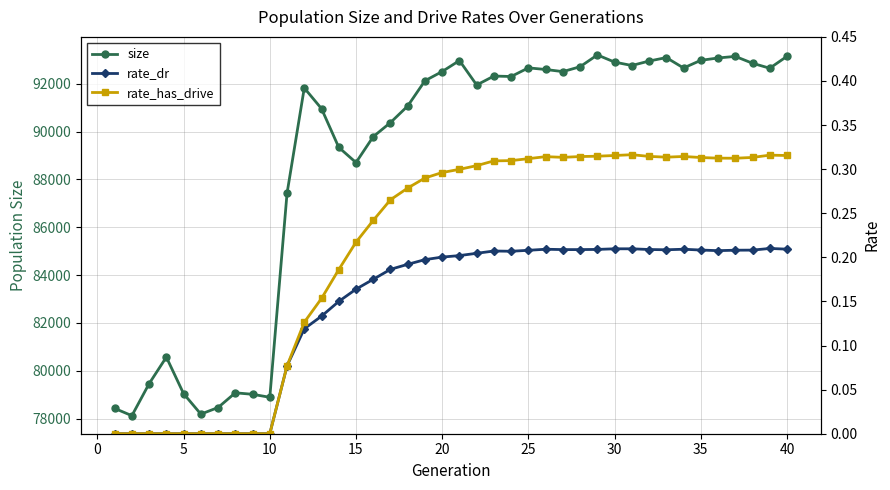

True or false: size and rate_dr cross at least once.

False